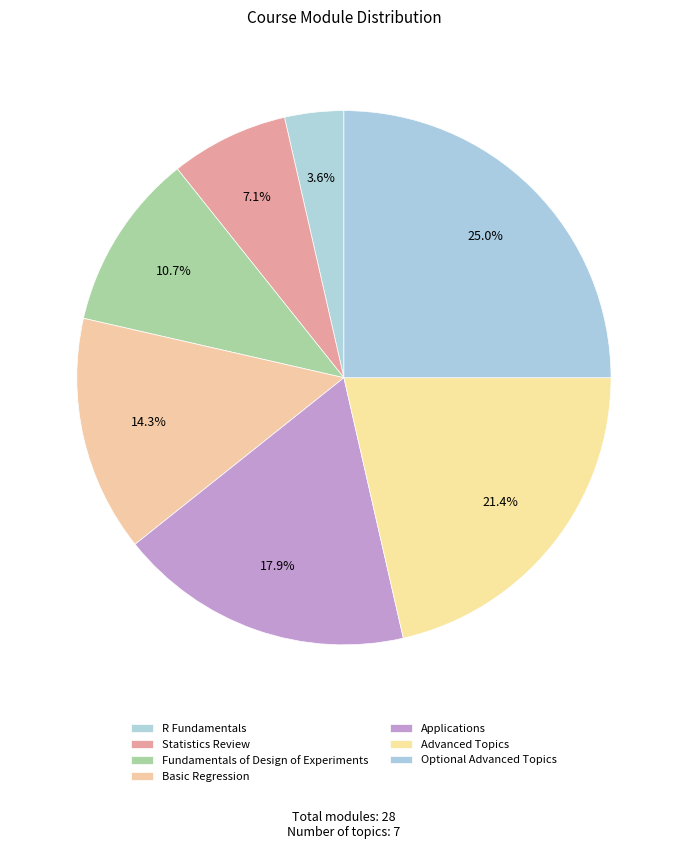

To the nearest percent, what is the average slice percentage?

14%